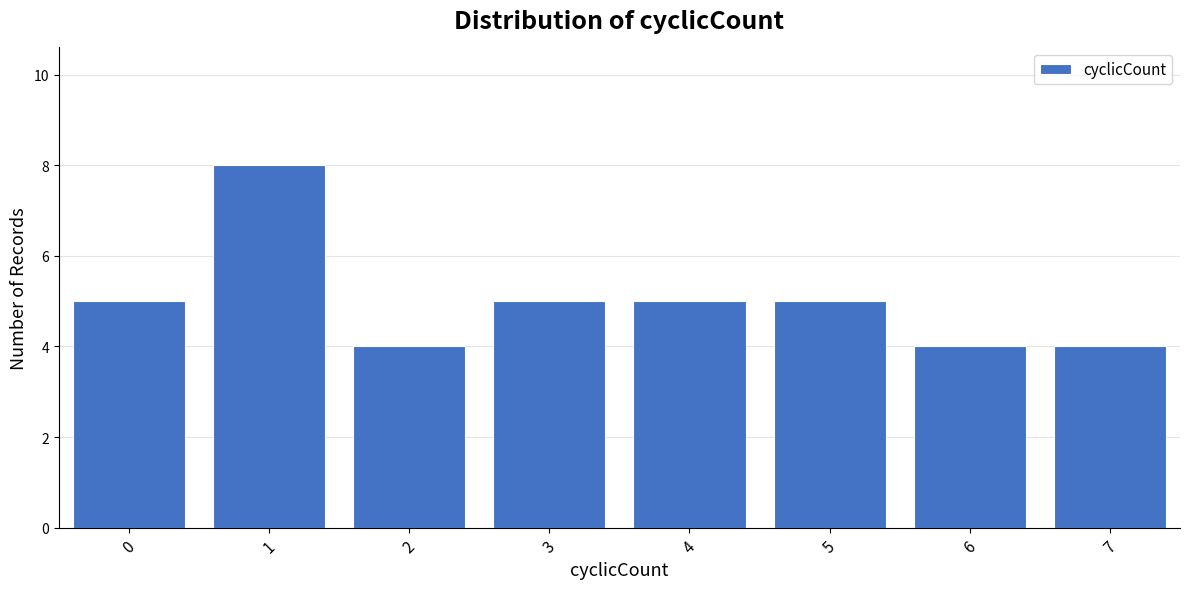

Reading right to left, what are all the values shown in this chart?

4	4	5	5	5	4	8	5